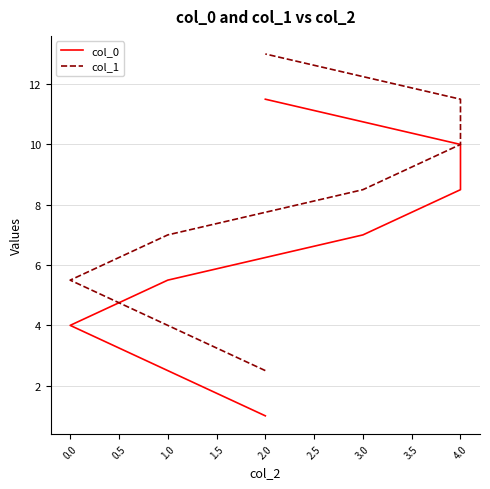

The value of col_1 at 1.0 is 7.0. True or false?

True